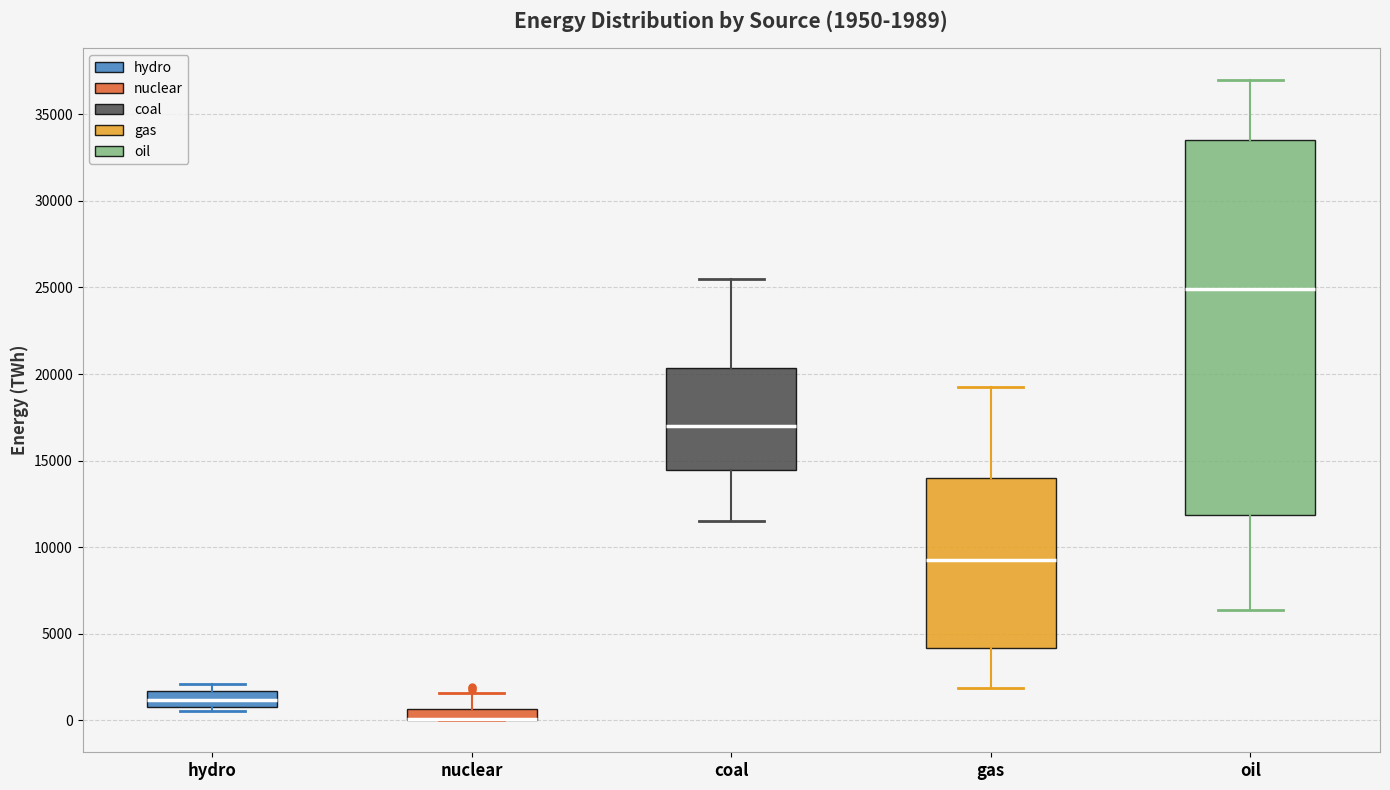

Comparing the boxes themselves (not the whiskers), which one is the tallest?

oil